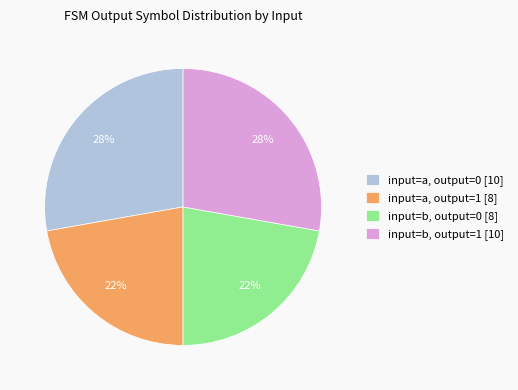

Is there a majority slice in this chart?

No